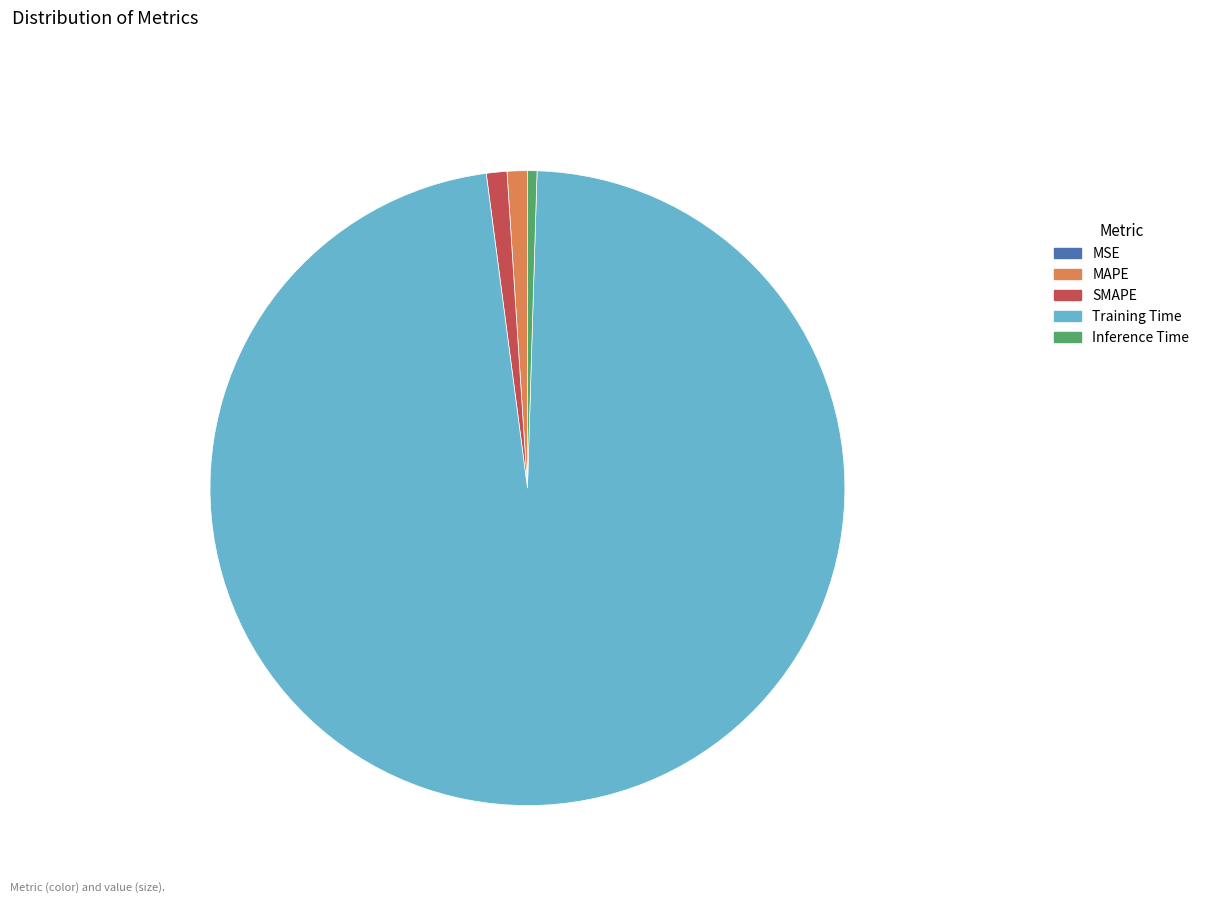

What is the majority slice?

Training Time